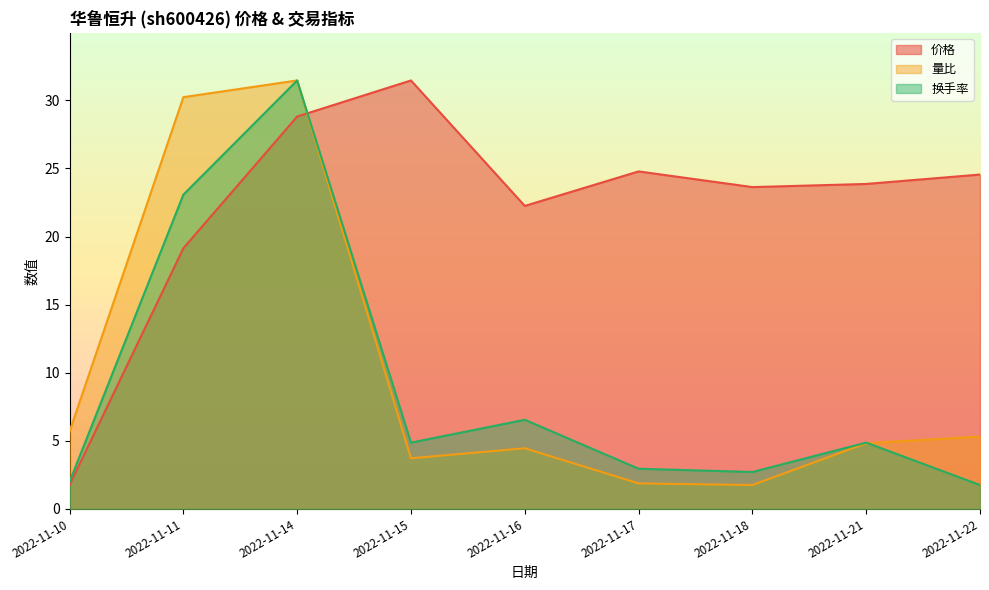

Reading left to right, transcribe all the data shown in this chart.

价格: 2022-11-10=1.7	2022-11-11=19.1	2022-11-14=28.8	2022-11-15=31.5	2022-11-16=22.2	2022-11-17=24.8	2022-11-18=23.6	2022-11-21=23.9	2022-11-22=24.6
量比: 2022-11-10=5.7	2022-11-11=30.2	2022-11-14=31.5	2022-11-15=3.7	2022-11-16=4.4	2022-11-17=1.9	2022-11-18=1.7	2022-11-21=4.8	2022-11-22=5.3
换手率: 2022-11-10=2.0	2022-11-11=23.1	2022-11-14=31.5	2022-11-15=4.9	2022-11-16=6.5	2022-11-17=2.9	2022-11-18=2.7	2022-11-21=4.9	2022-11-22=1.7